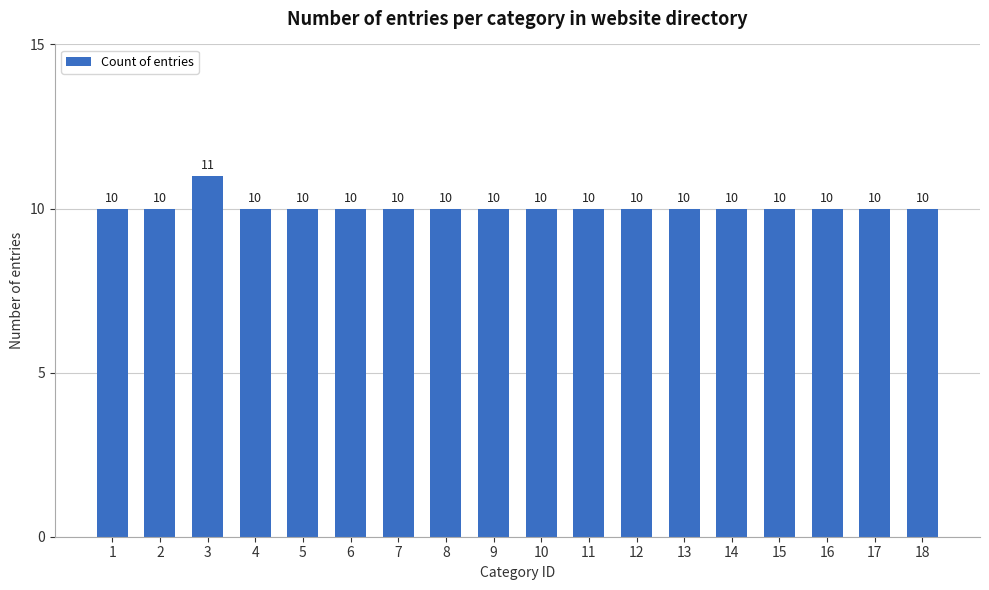

What is the ratio of the value at 16 to the value at 7?

1.0